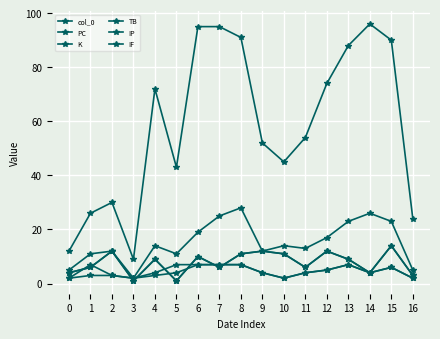

Which series changed the most between 4 and 14?

PC